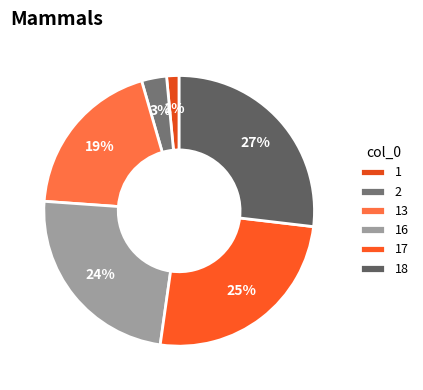

Is there any slice that represents more than half of the pie?

No